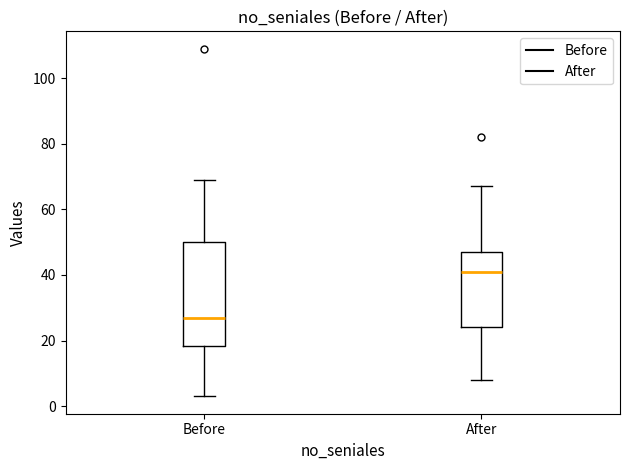

Reading left to right, transcribe this box plot: for each box, give where its median line is, the range the box spans, and where its two whiskers end, as read against the y-axis. The values are not printed on the chart, so give them approximately, as read against the axis.

Before: median 28, box 18 to 50, whiskers 4 to 70
After: median 42, box 24 to 48, whiskers 8 to 68